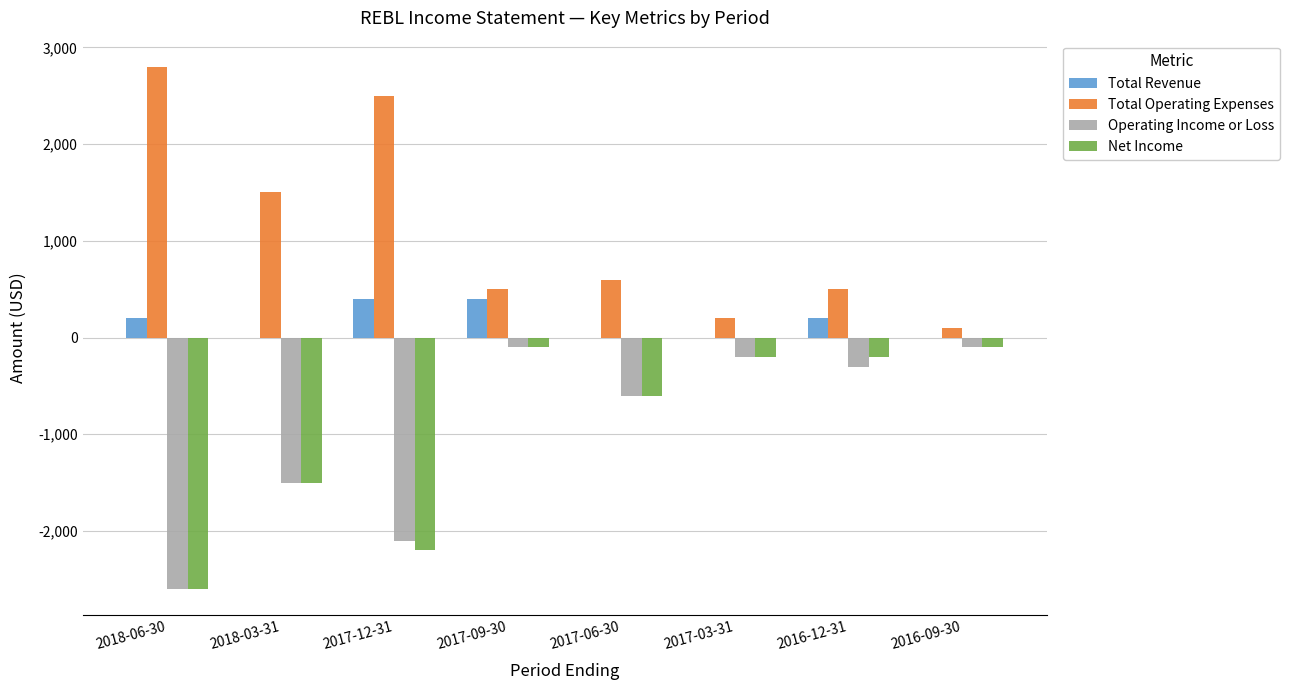

Which series has the largest total across all categories?

Total Operating Expenses